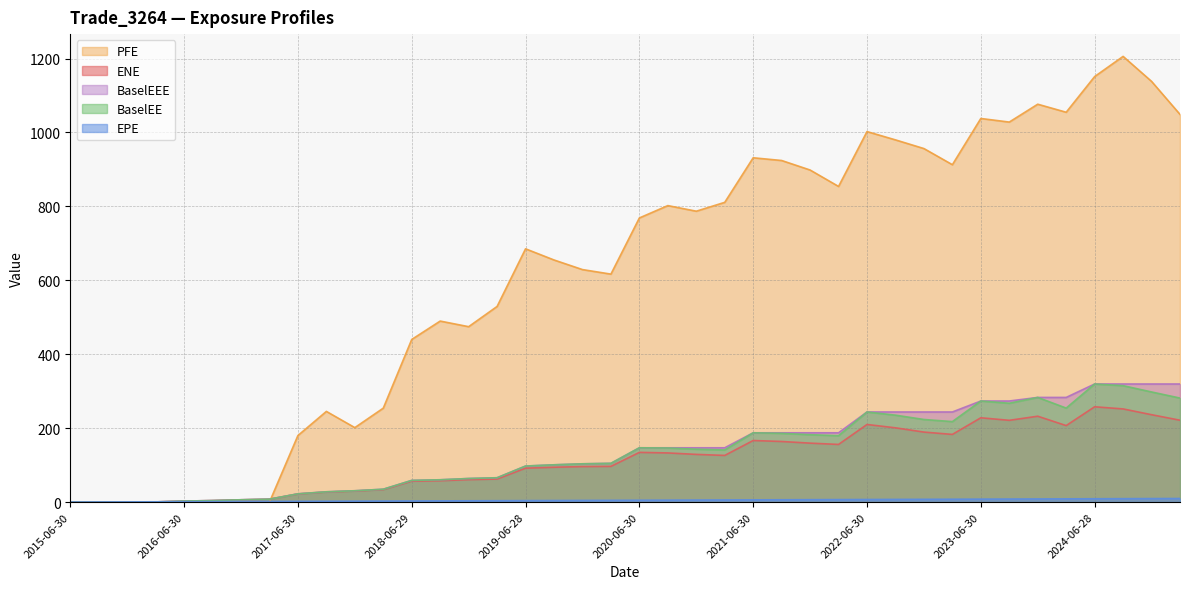

Does the chart display data point markers on the line(s)?

No